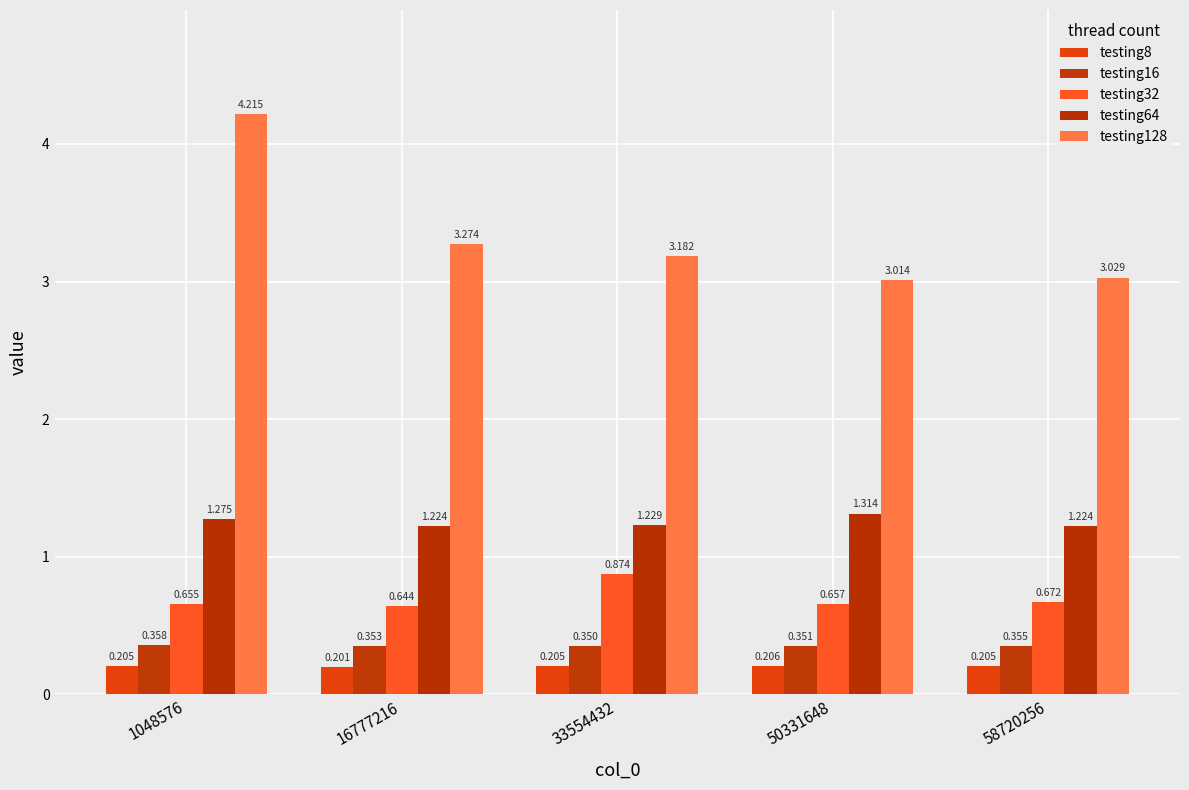

What is the value of the testing8 bar at the 5th from the left?

0.2